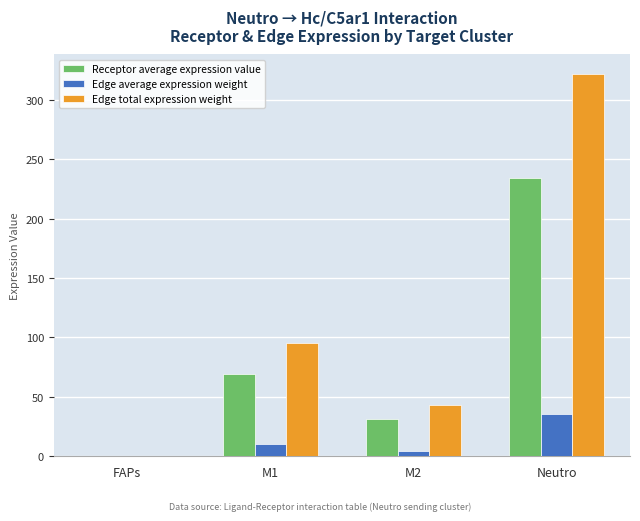

At which category is the sum across all series the highest?

Neutro